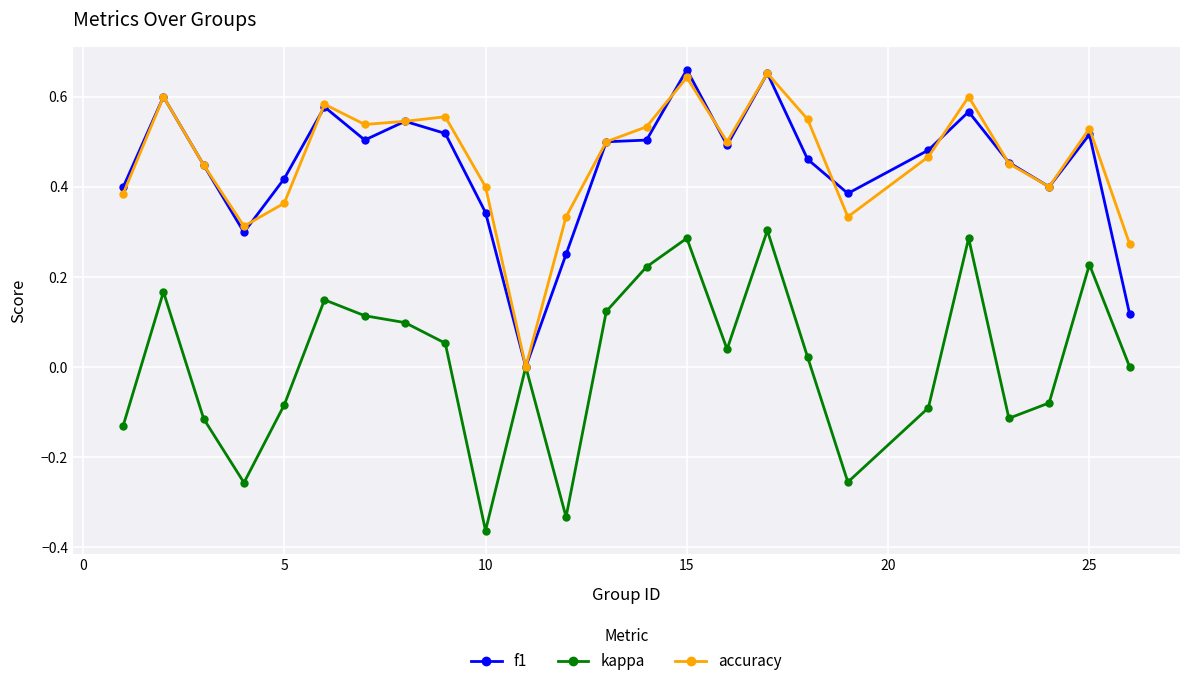

How many interior local peaks does the accuracy series have?

7